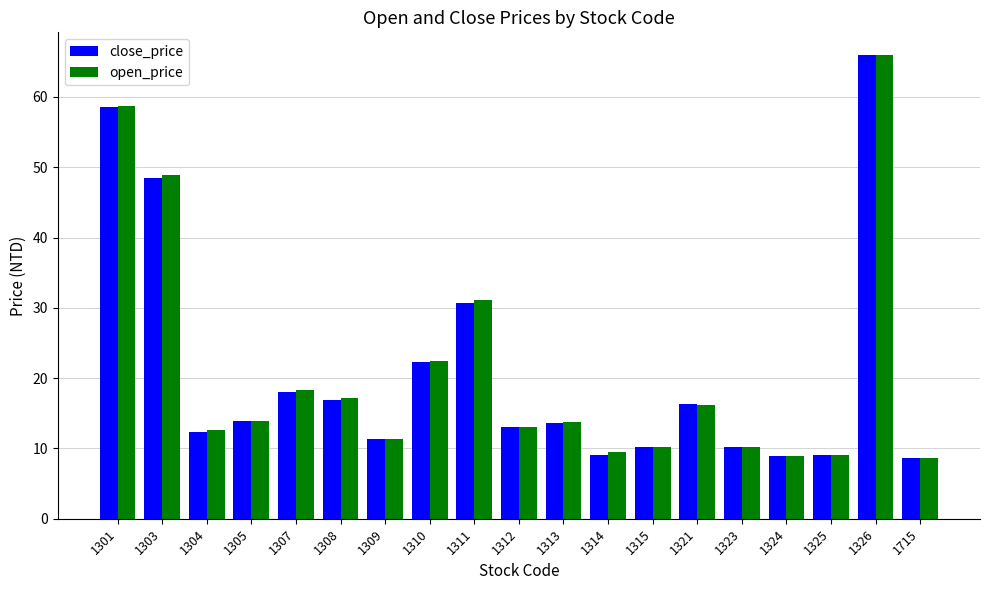

Is the value of open_price at 1305 greater than the value of close_price at 1314?

Yes